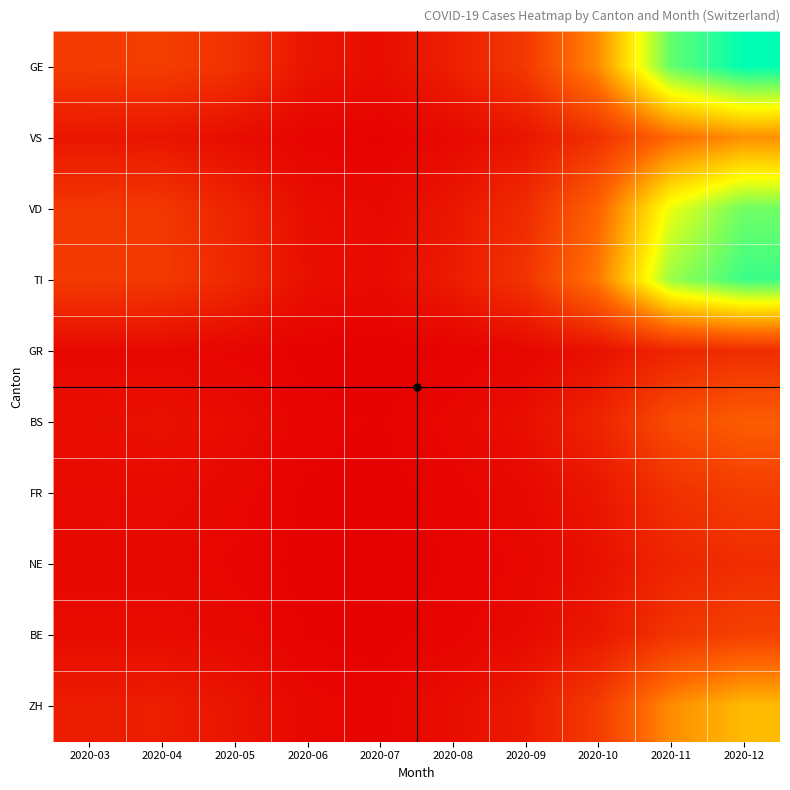

At which category is the sum across all series the highest?

2020-12